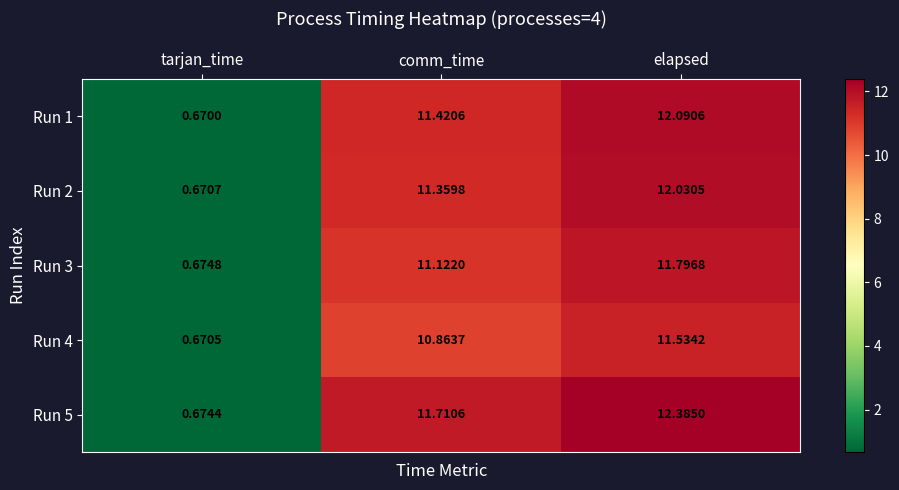

At which category is the sum across all series the highest?

elapsed